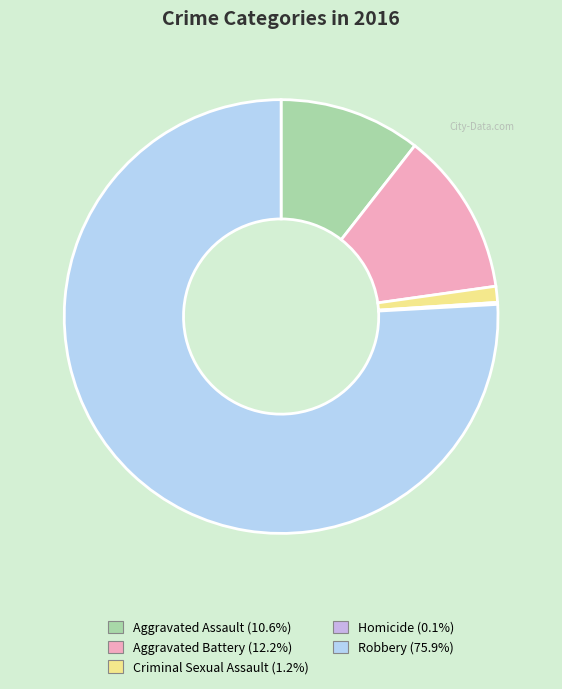

How much of the chart is everything except Aggravated Assault?

89.4%